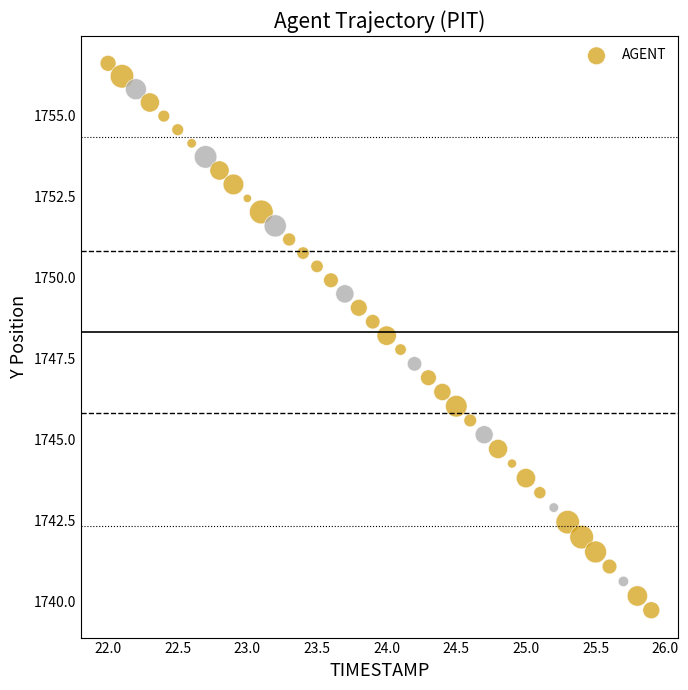

What is the range of X values (max minus min)?

3.9